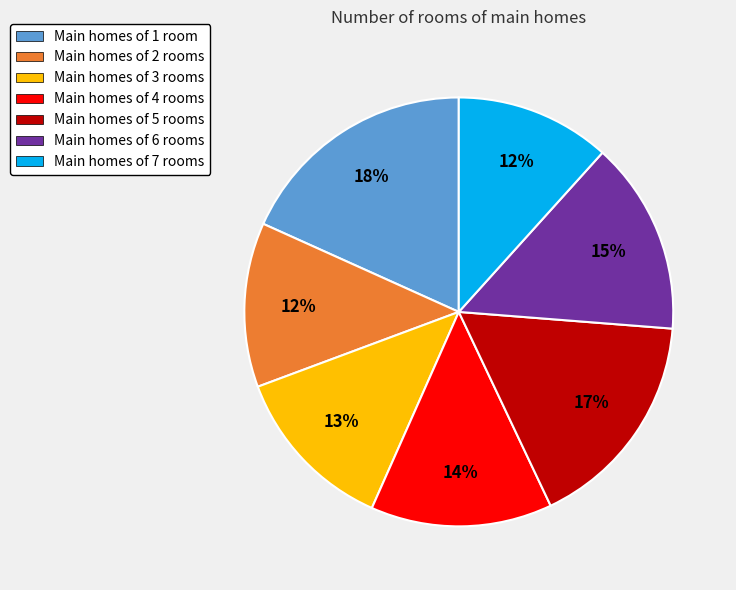

How many slices are in this pie chart?

7